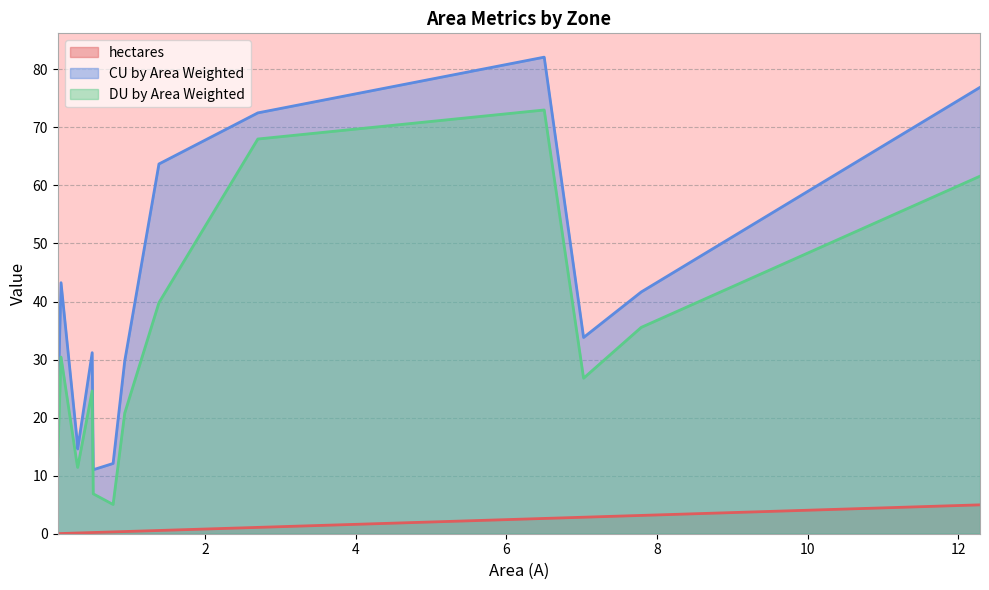

True or false: CU by Area Weighted and hectares cross at least once.

False